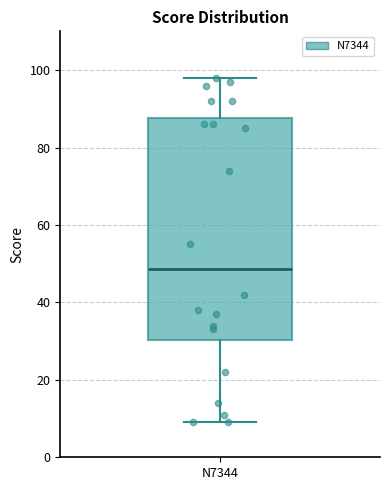

Read this box plot against the y-axis: the position of the median line, the range covered by the box, and the ends of both whiskers. The values are not printed on the chart, so give them approximately, as read against the axis.

median 48, box 30 to 88, whiskers 10 to 98